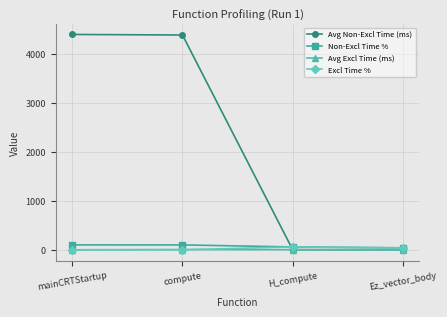

What is the label of the 2nd point from the right?

H_compute